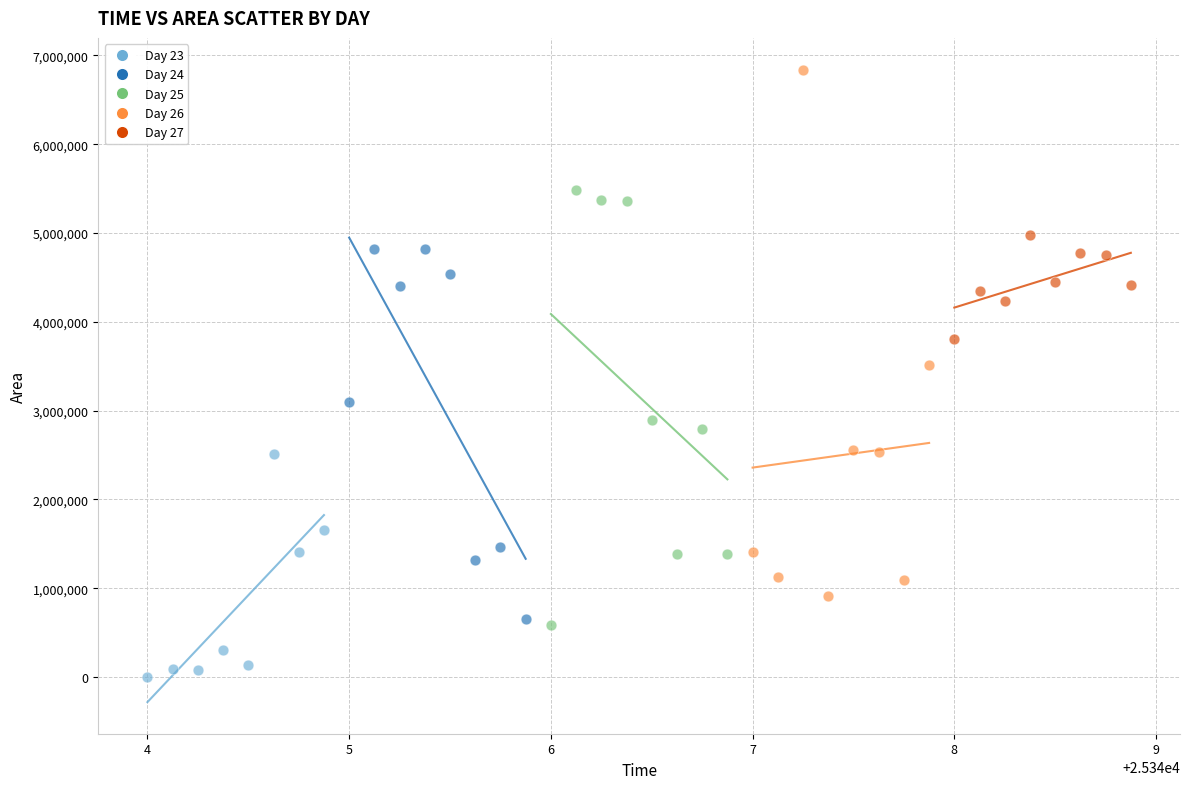

Which series reaches the maximum Y coordinate?

Day 26